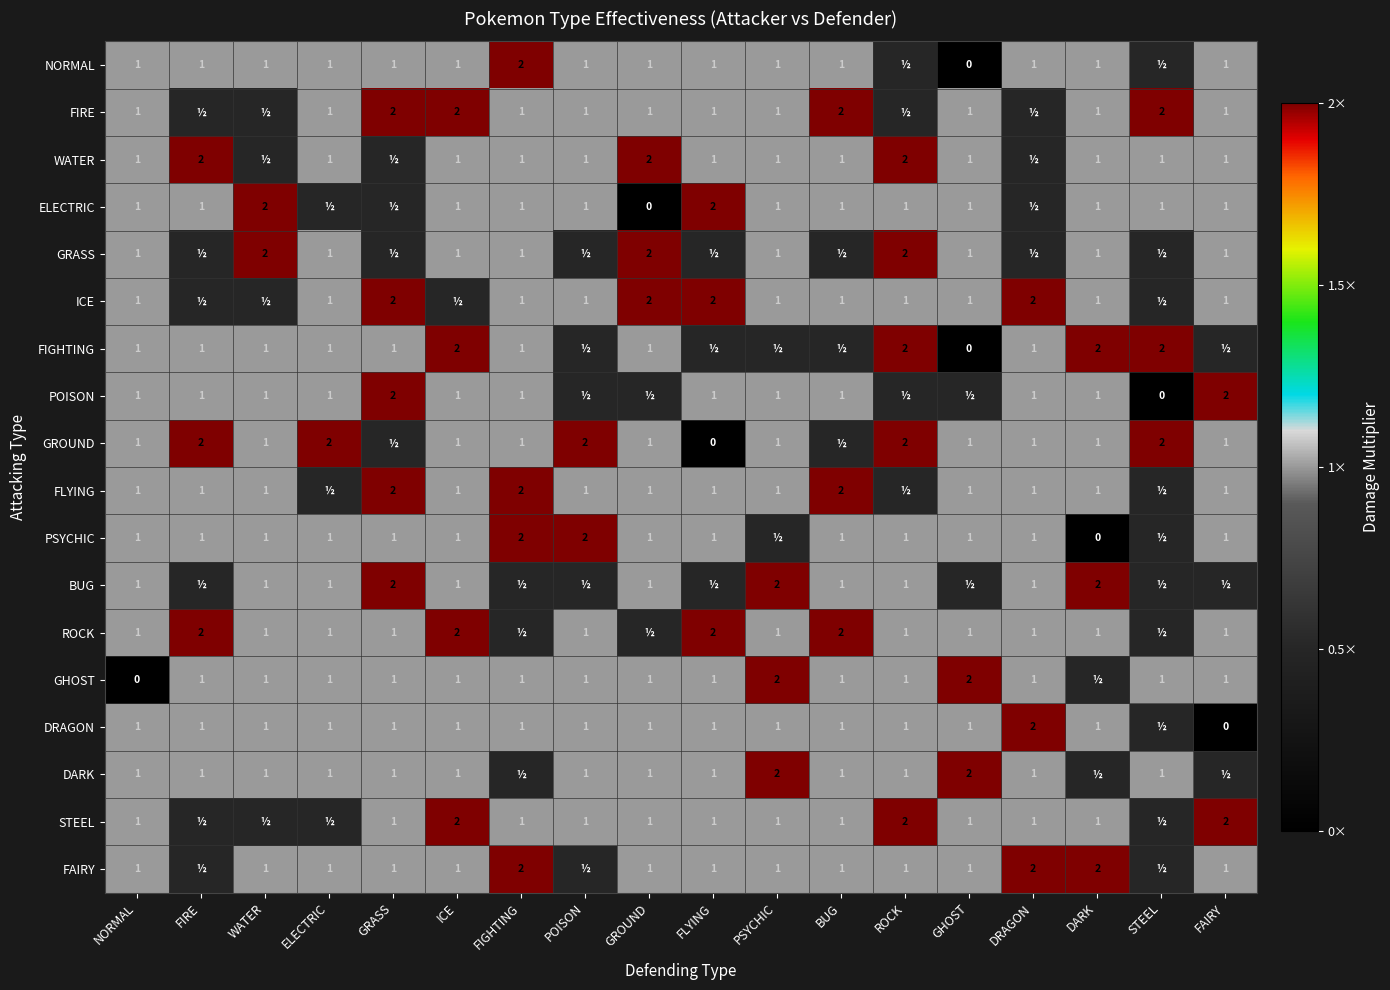

What is the sum of the PSYCHIC values at GRASS and GROUND?

2.0